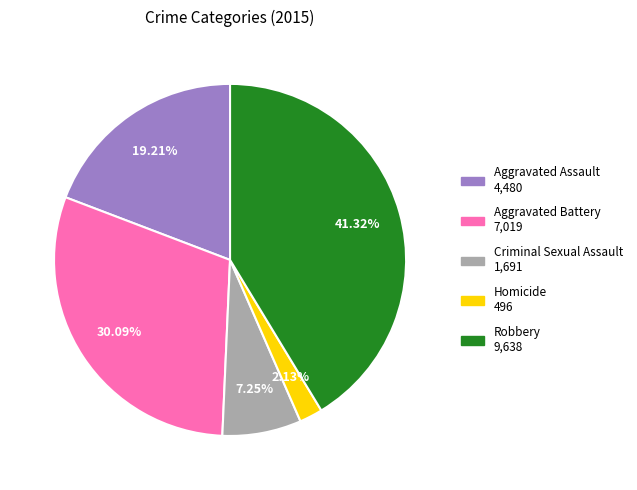

Is there a majority slice in this chart?

No